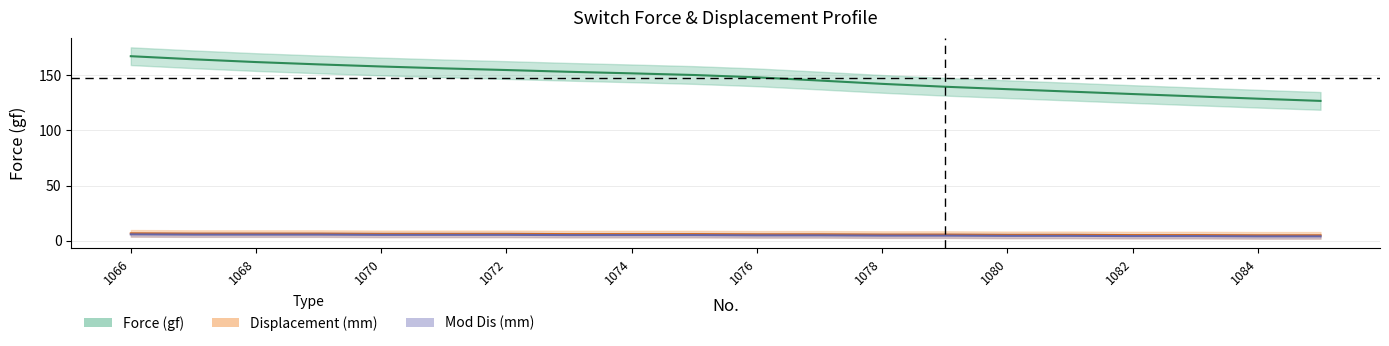

Which series has the largest range (max minus min)?

Force center